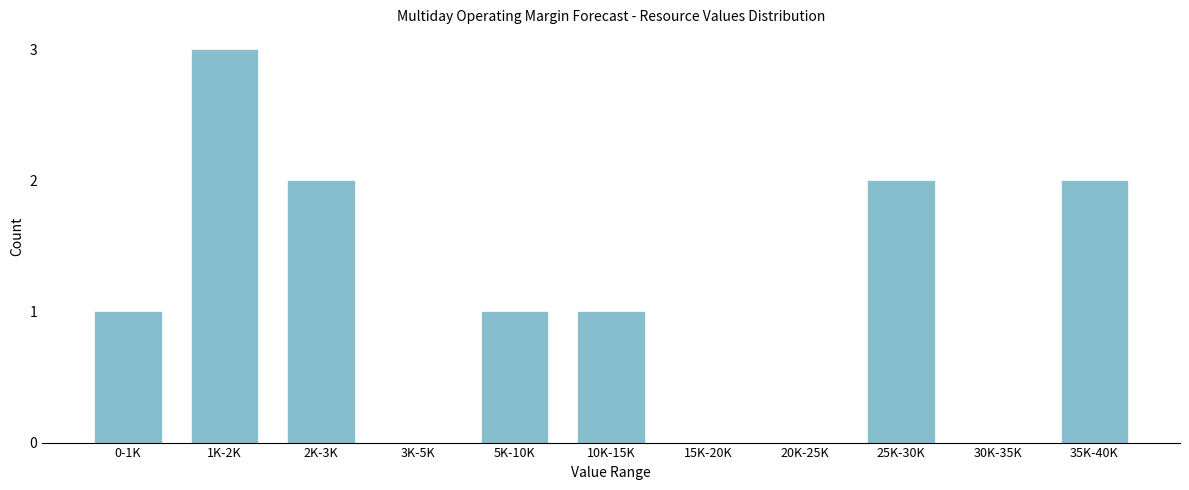

Reading right to left, what are all the values shown in this chart?

35K-40K=2	30K-35K=0	25K-30K=2	20K-25K=0	15K-20K=0	10K-15K=1	5K-10K=1	3K-5K=0	2K-3K=2	1K-2K=3	0-1K=1